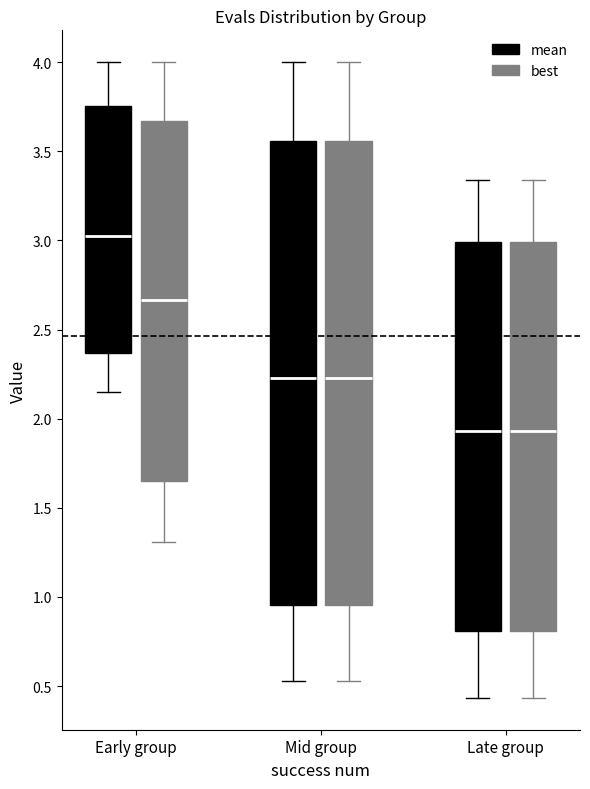

Reading left to right, transcribe this box plot: for each box, give where its median line is, the range the box spans, and where its two whiskers end, as read against the y-axis. The values are not printed on the chart, so give them approximately, as read against the axis.

Early group (mean): median 3.00, box 2.35 to 3.75, whiskers 2.15 to 4.00
Early group (best): median 2.65, box 1.65 to 3.65, whiskers 1.30 to 4.00
Mid group (mean): median 2.25, box 0.95 to 3.55, whiskers 0.55 to 4.00
Mid group (best): median 2.25, box 0.95 to 3.55, whiskers 0.55 to 4.00
Late group (mean): median 1.95, box 0.80 to 3.00, whiskers 0.45 to 3.35
Late group (best): median 1.95, box 0.80 to 3.00, whiskers 0.45 to 3.35